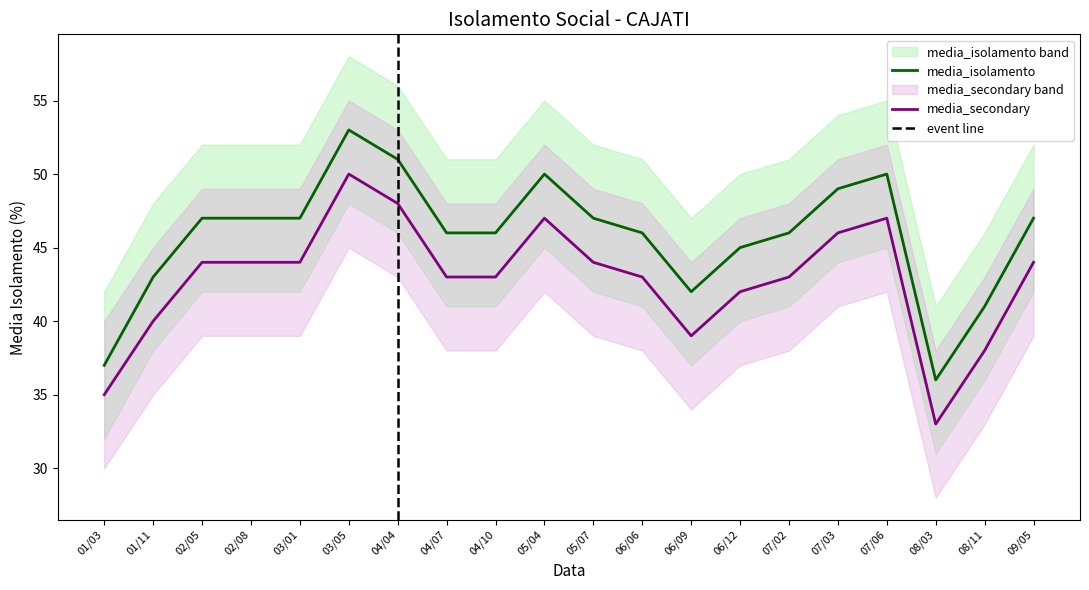

True or false: isolamento_lower and secondary_lower intersect in this chart.

False